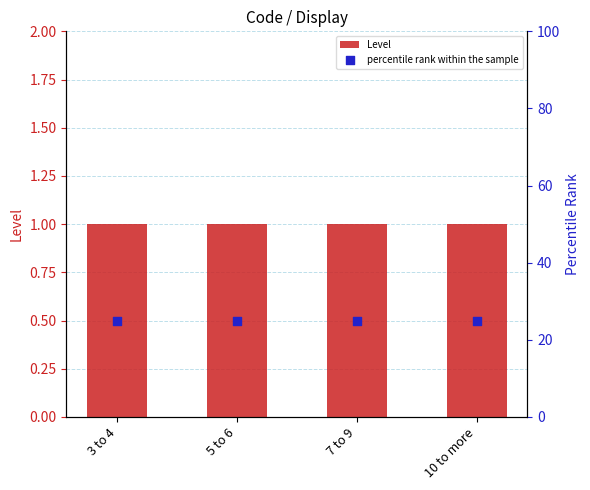

Which series has the largest total across all categories?

percentile rank within the sample